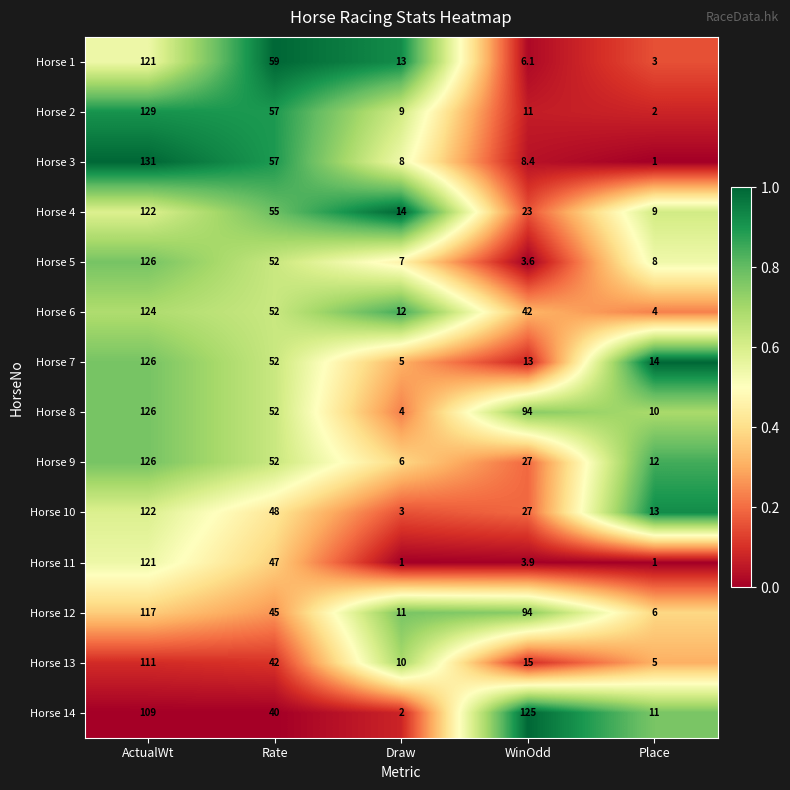

Rank the series at Draw from lowest to highest value.

Horse 11, Horse 14, Horse 10, Horse 8, Horse 7, Horse 9, Horse 5, Horse 3, Horse 2, Horse 13, Horse 12, Horse 6, Horse 1, Horse 4